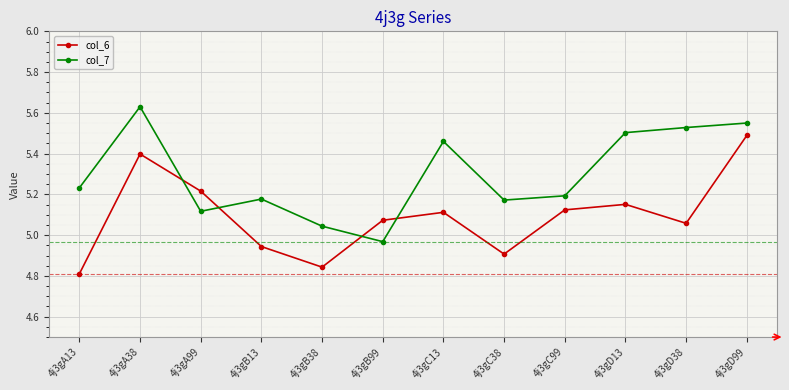

At which label does col_7 first exceed 5?

4j3gA13